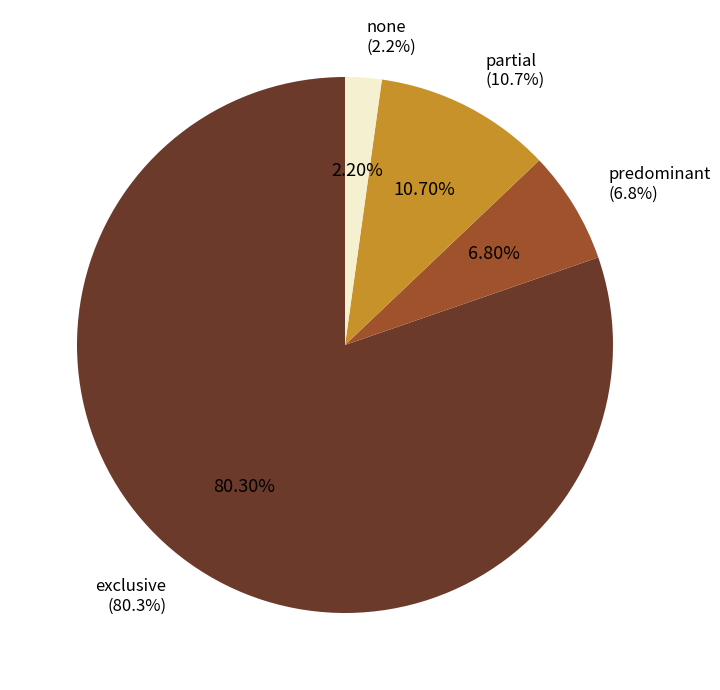

What percentage is the partial slice, to the nearest percent?

11%